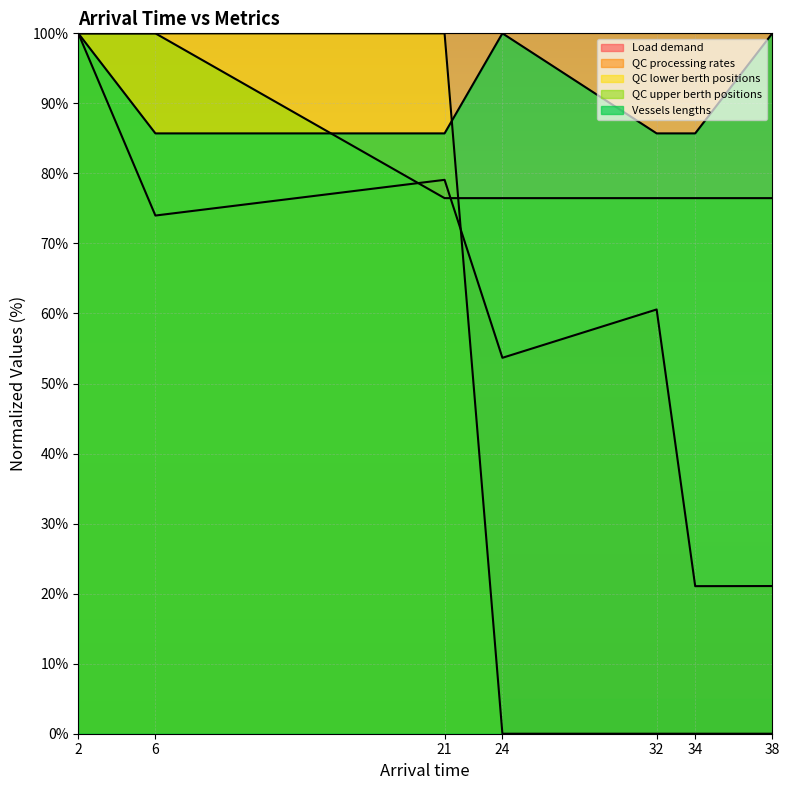

At which category is the sum across all series the highest?

2